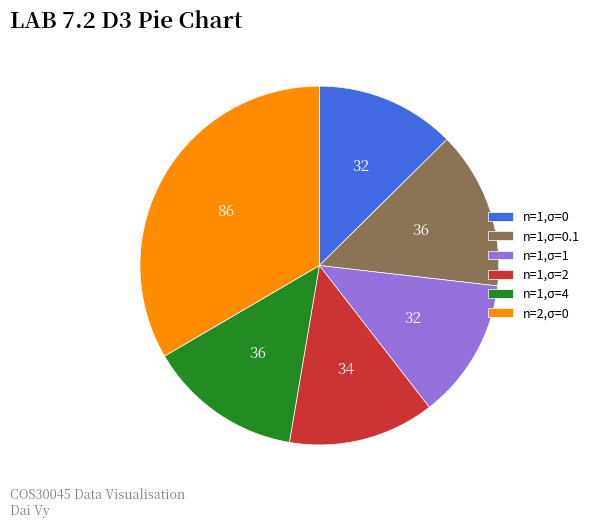

What is the largest slice in the pie chart?

n=2,σ=0